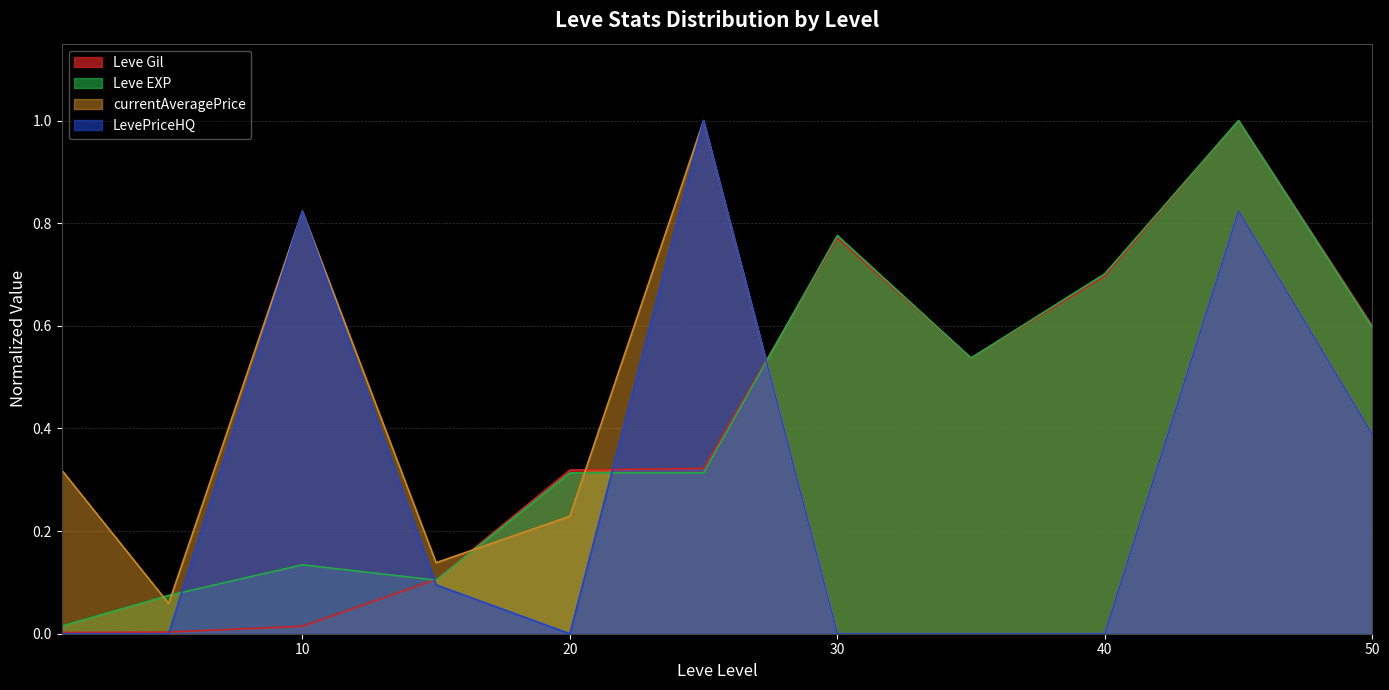

What is the spread (max minus min) of values at 5?

0.1